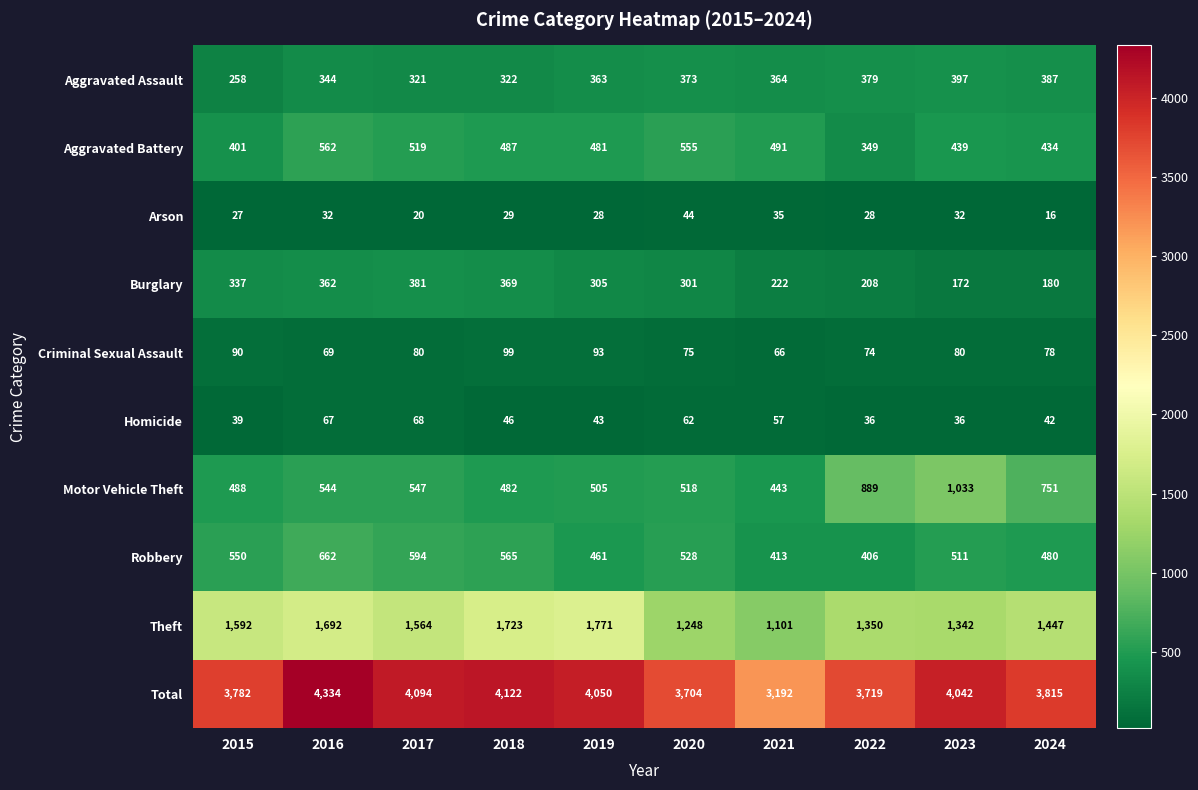

At which category is the sum across all series the highest?

2016